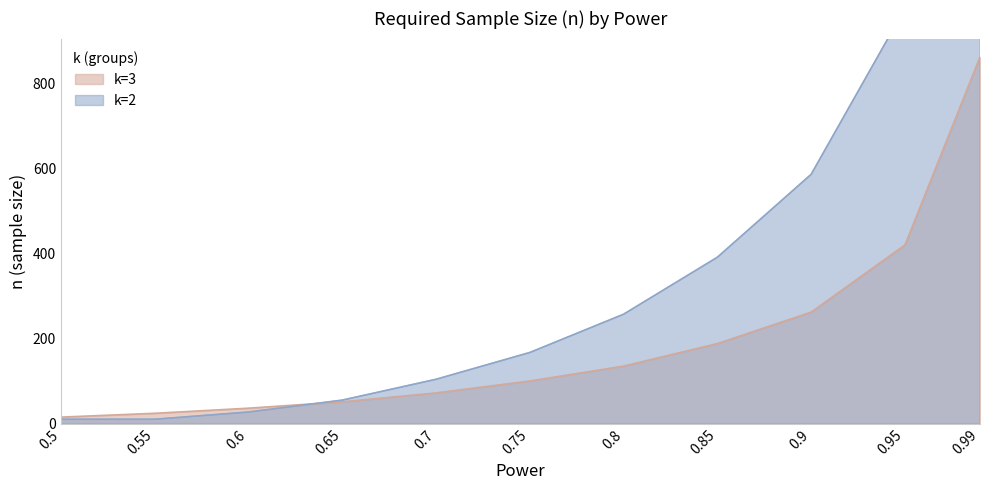

What is the difference between the highest and lowest values at 0.8?

122